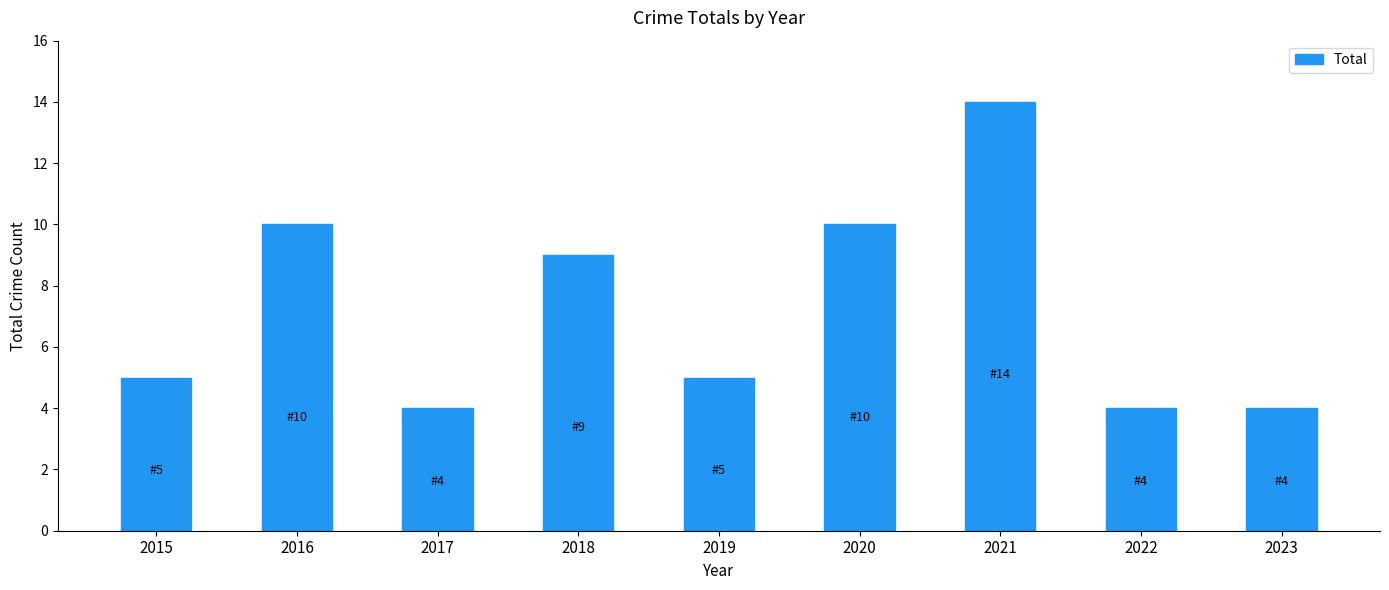

The value at 2019 is 5. True or false?

True